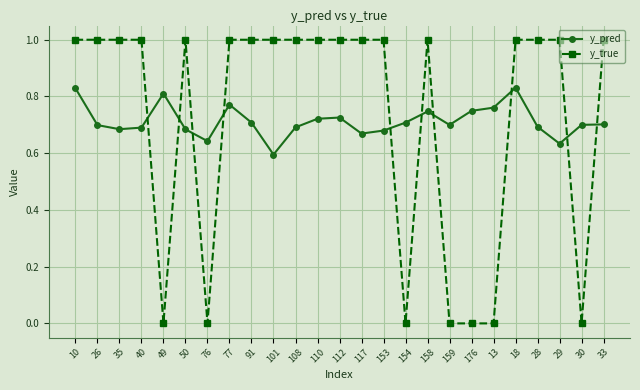

What are all the series names shown in the legend?

y_pred, y_true